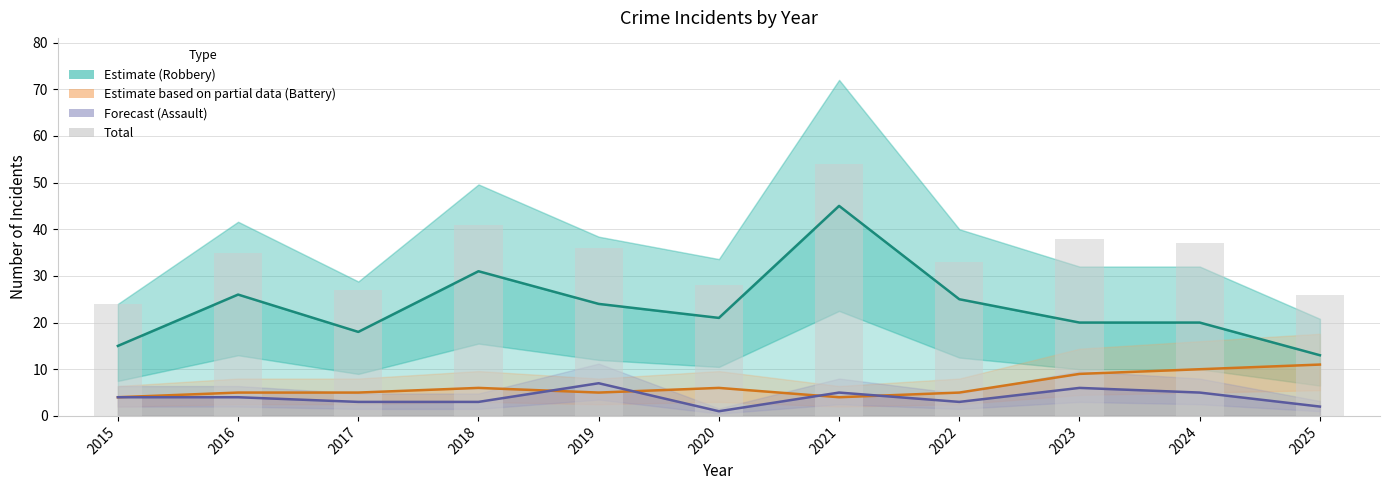

Reading right to left, list all the values displayed in this chart.

Robbery (Estimate): 2025=13	2024=20	2023=20	2022=25	2021=45	2020=21	2019=24	2018=31	2017=18	2016=26	2015=15
Aggravated Battery (Partial): 2025=11	2024=10	2023=9	2022=5	2021=4	2020=6	2019=5	2018=6	2017=5	2016=5	2015=4
Aggravated Assault (Forecast): 2025=2	2024=5	2023=6	2022=3	2021=5	2020=1	2019=7	2018=3	2017=3	2016=4	2015=4
Total: 2025=26	2024=37	2023=38	2022=33	2021=54	2020=28	2019=36	2018=41	2017=27	2016=35	2015=24